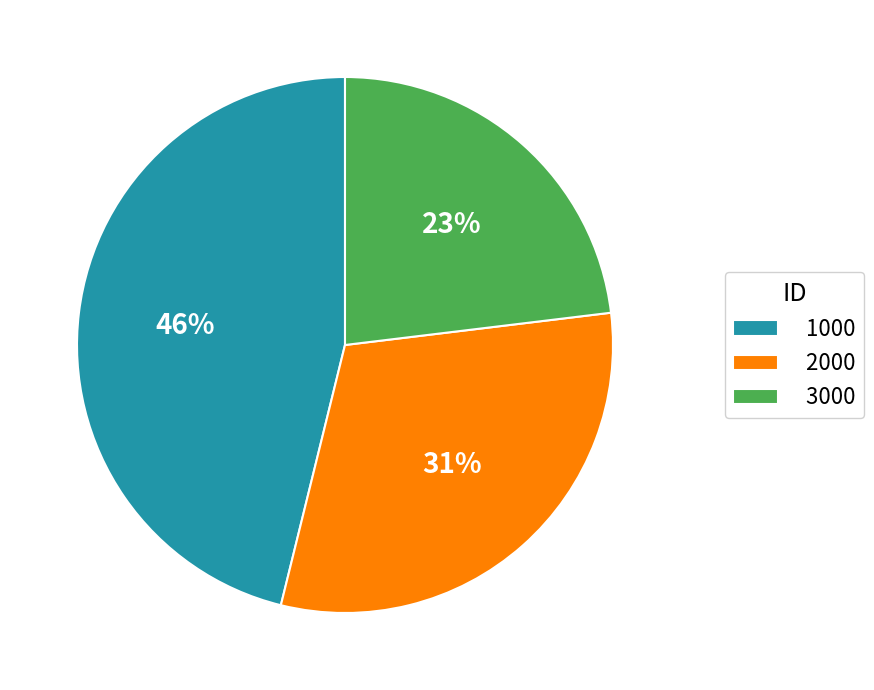

Count the number of slices in the pie.

3